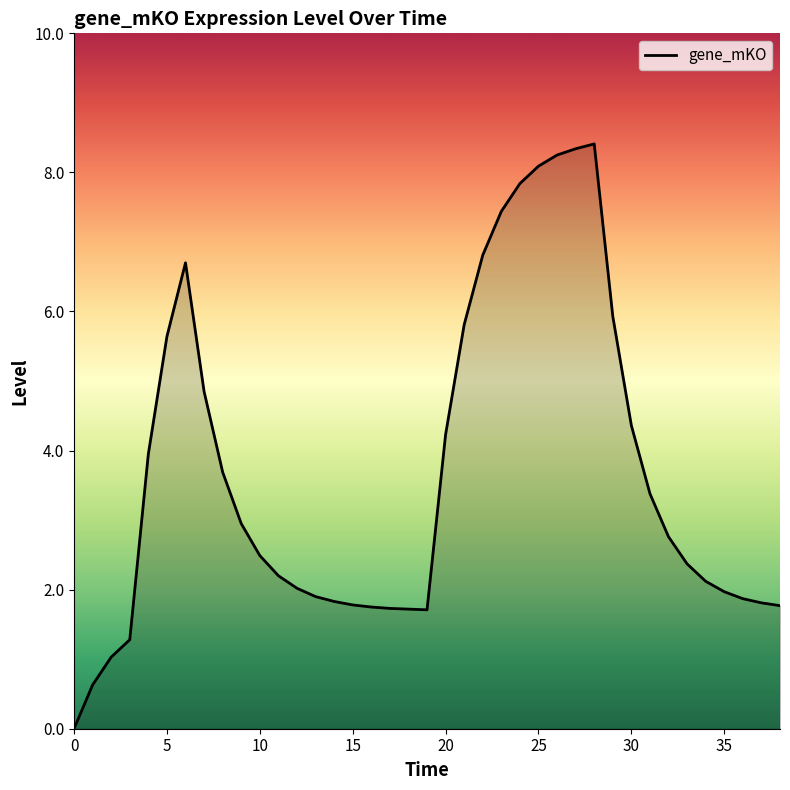

What is the difference between the maximum and minimum values?

8.4